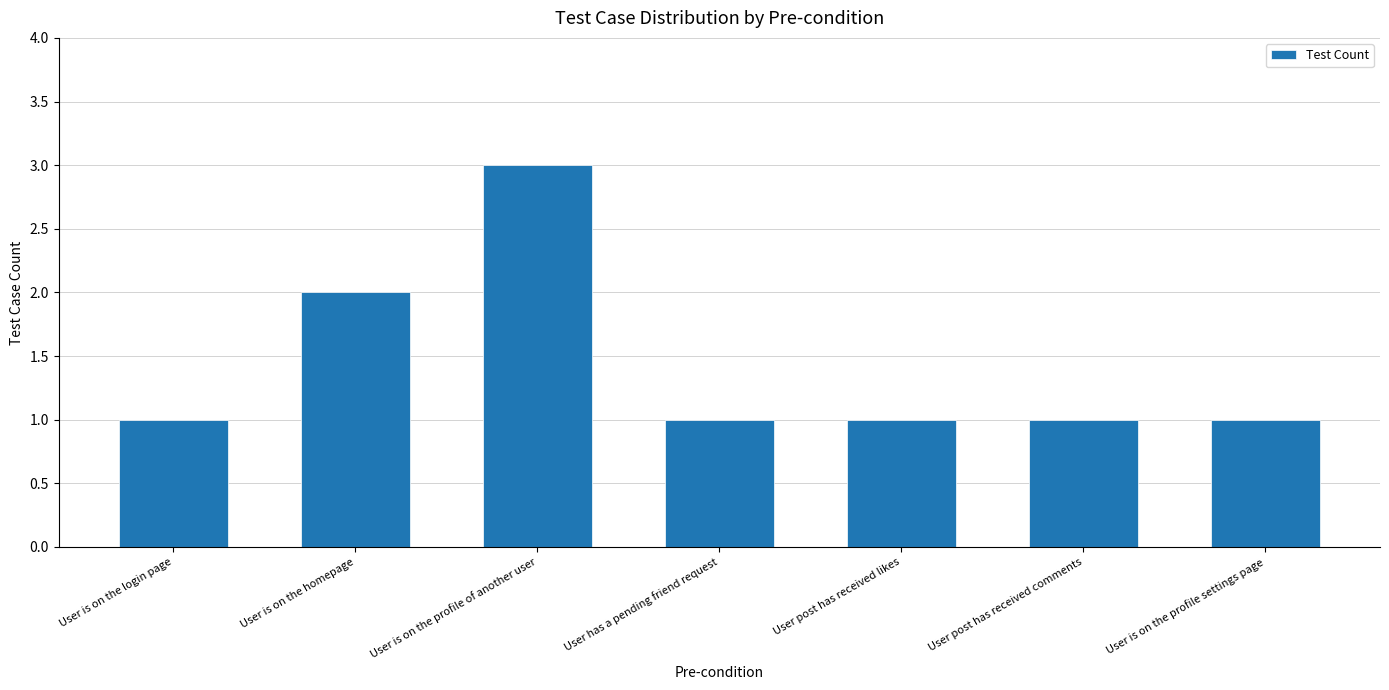

Reading left to right, list all the values displayed in this chart.

1	2	3	1	1	1	1